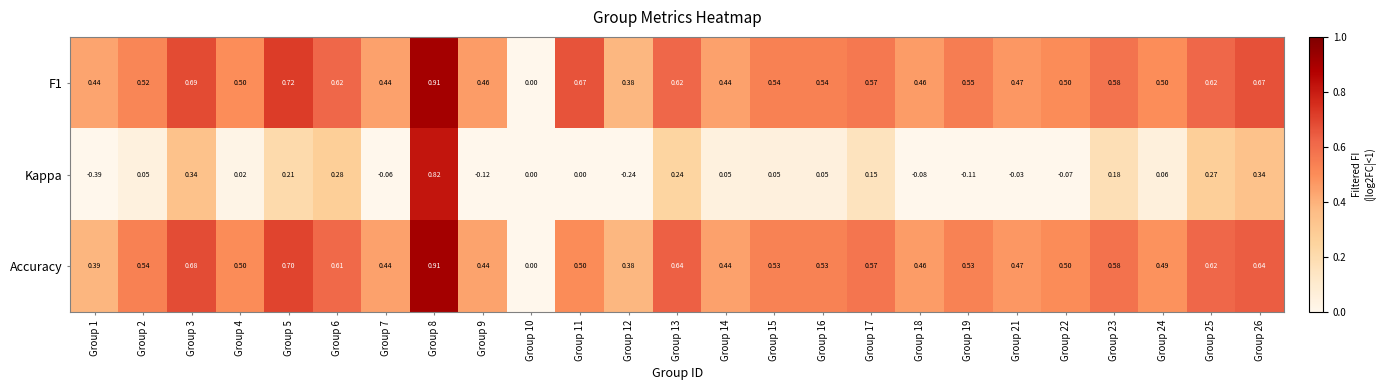

Count the number of categories in the chart.

25